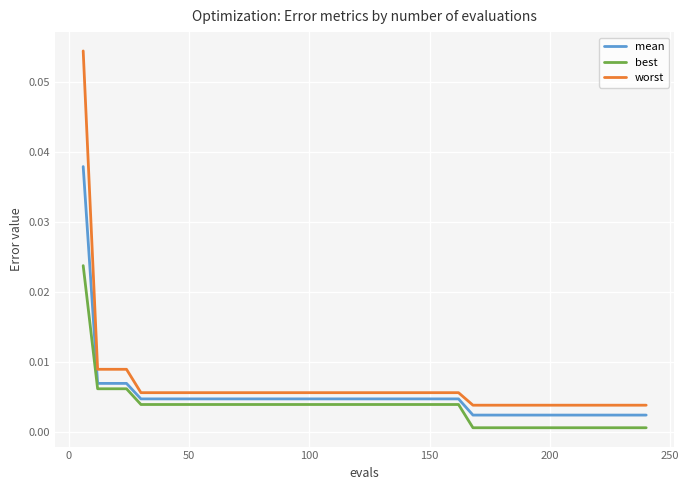

True or false: worst and best cross at least once.

False